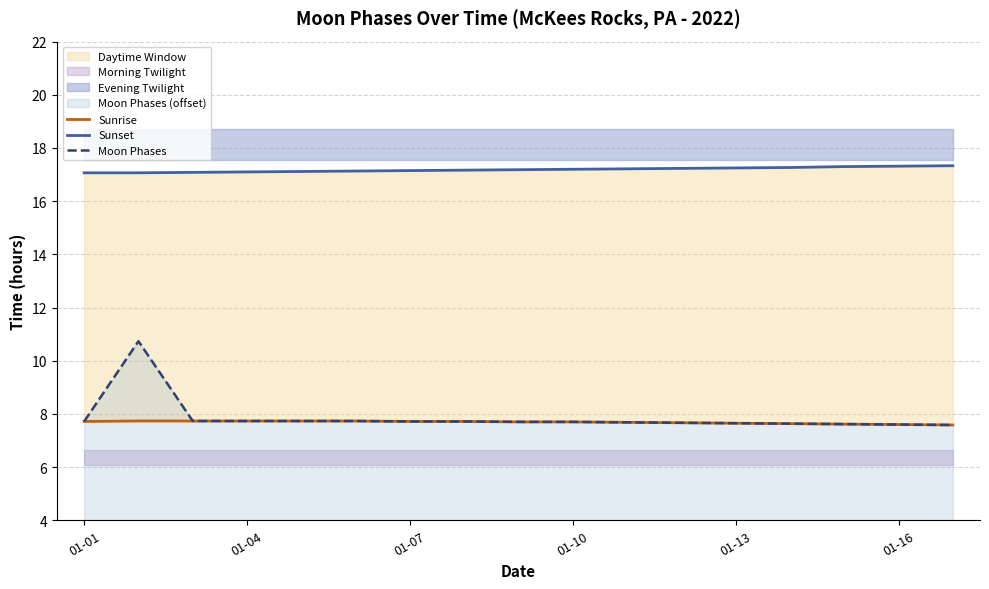

Which category has the lowest value across all series?

16